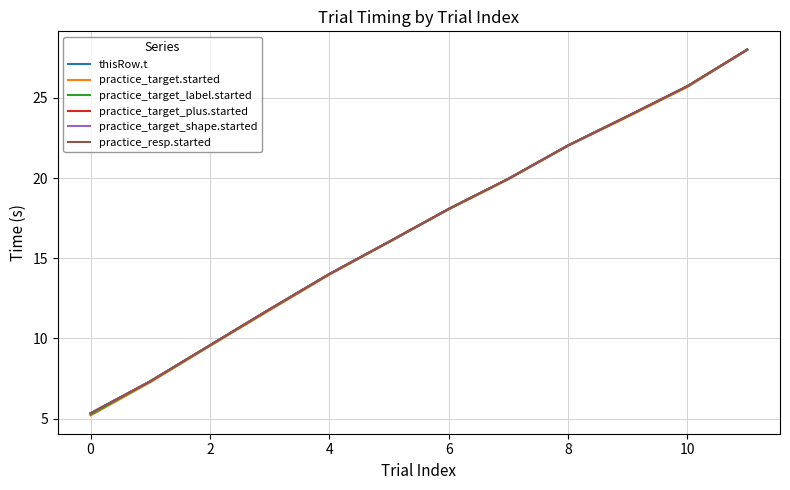

Rank the series by their maximum value, from lowest to highest.

practice_target.started, thisRow.t, practice_target_label.started, practice_target_plus.started, practice_target_shape.started, practice_resp.started